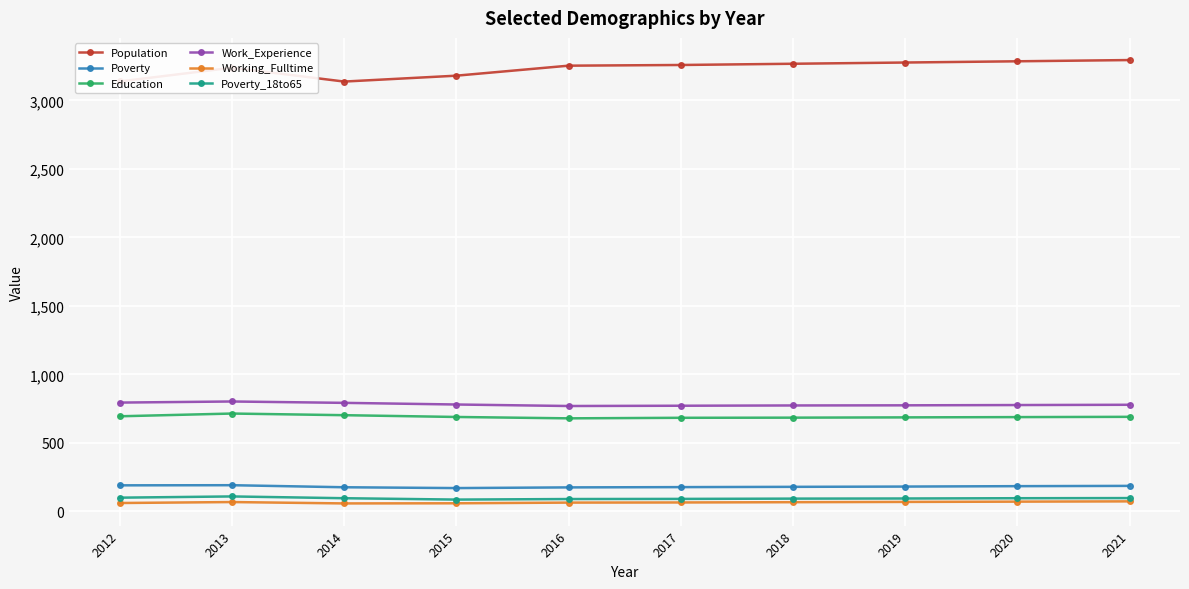

True or false: Working_Fulltime has more than 0 points higher than both neighbors.

True